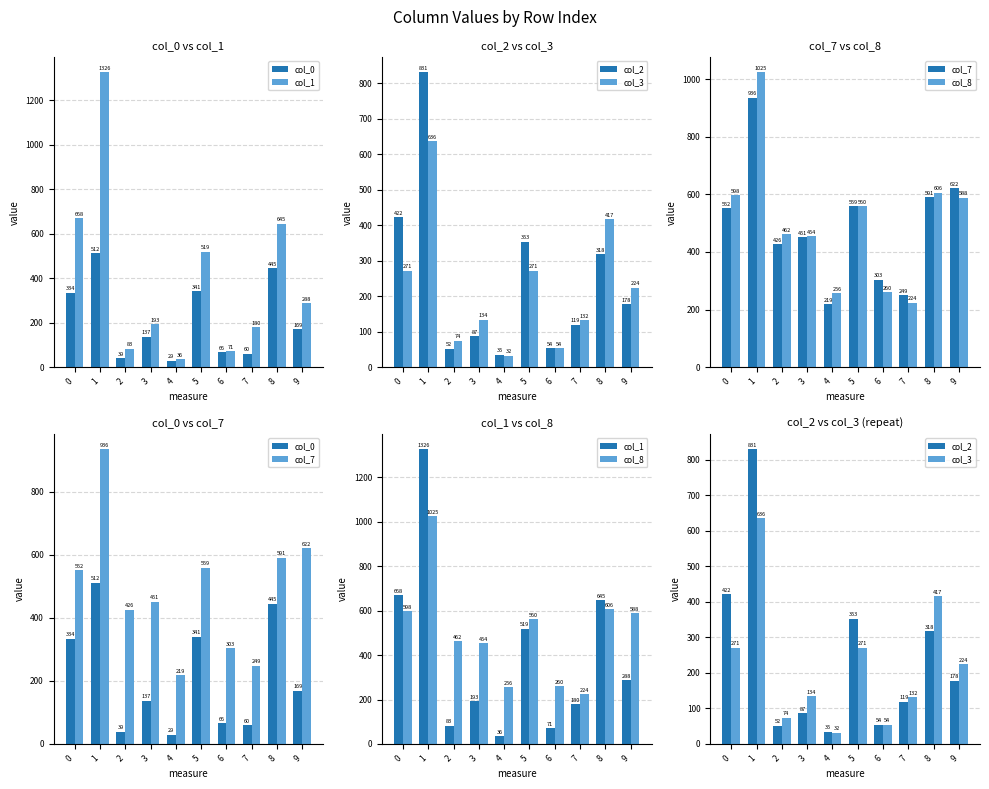

List the series in order of their peak value, highest first.

col_1, col_8, col_7, col_2, col_3, col_0